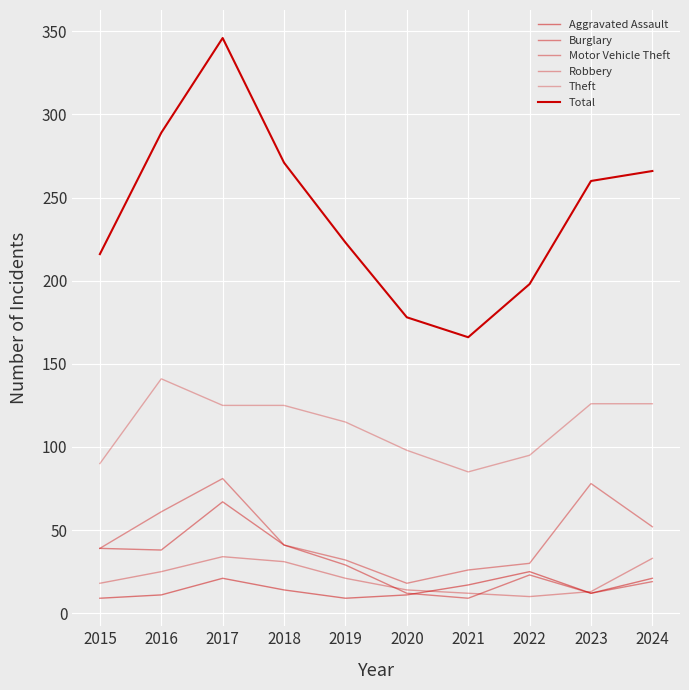

How many interior local valleys does the Motor Vehicle Theft series have?

1